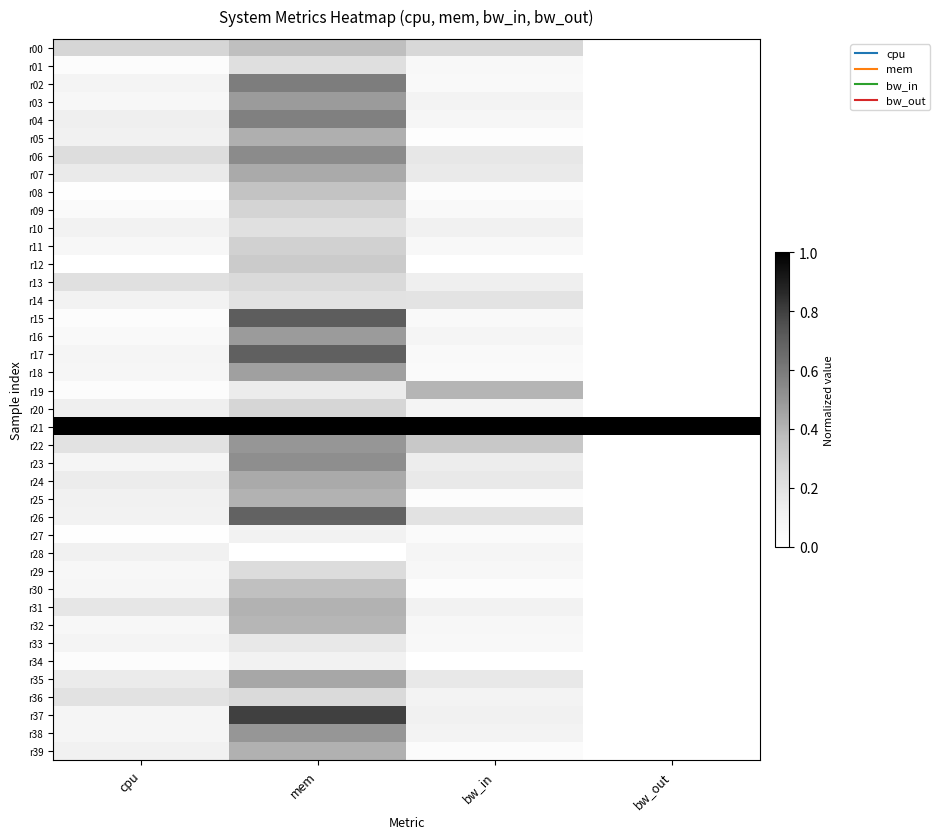

Between cpu and bw_out, which is larger?

cpu